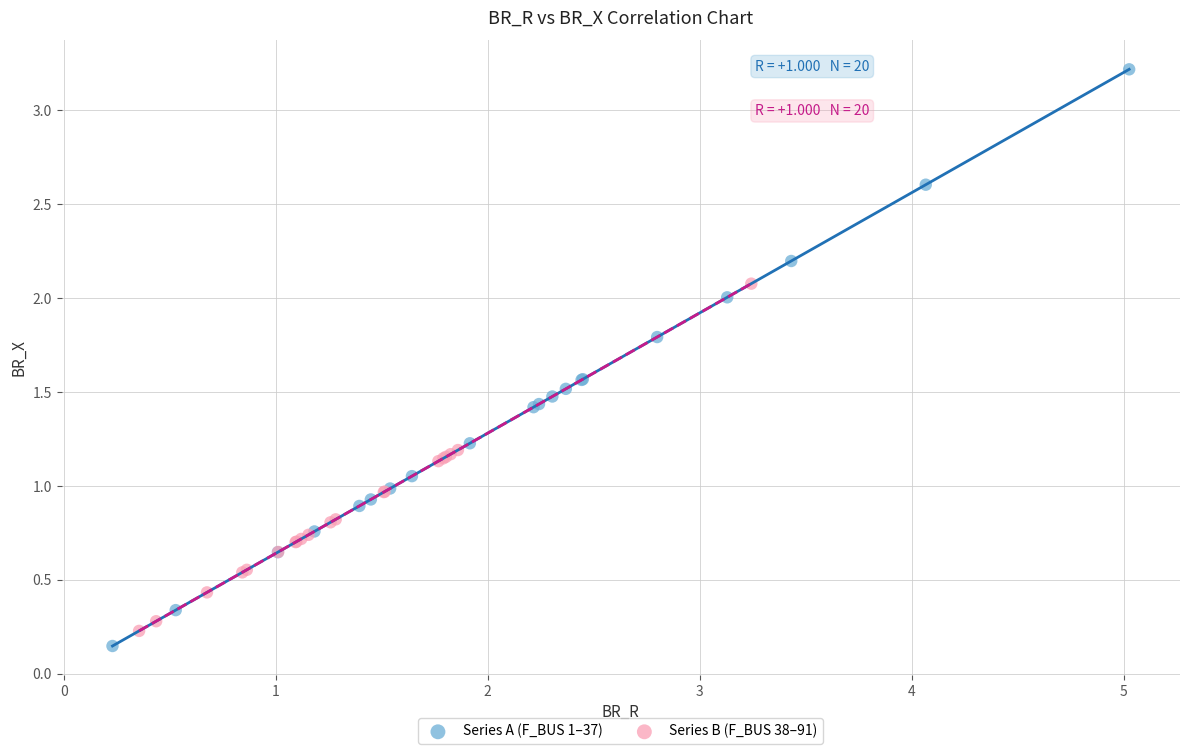

Which series reaches the minimum Y coordinate?

Series A (F_BUS 1–37)